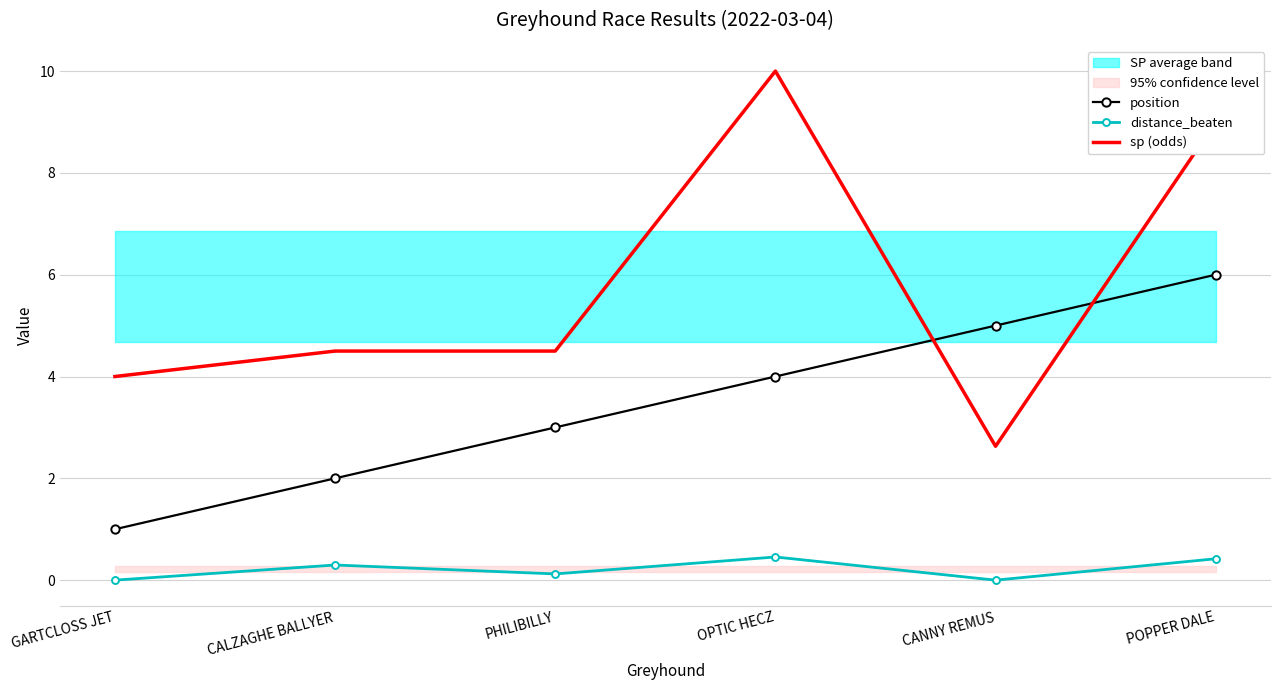

Which series has the largest range (max minus min)?

sp (odds)